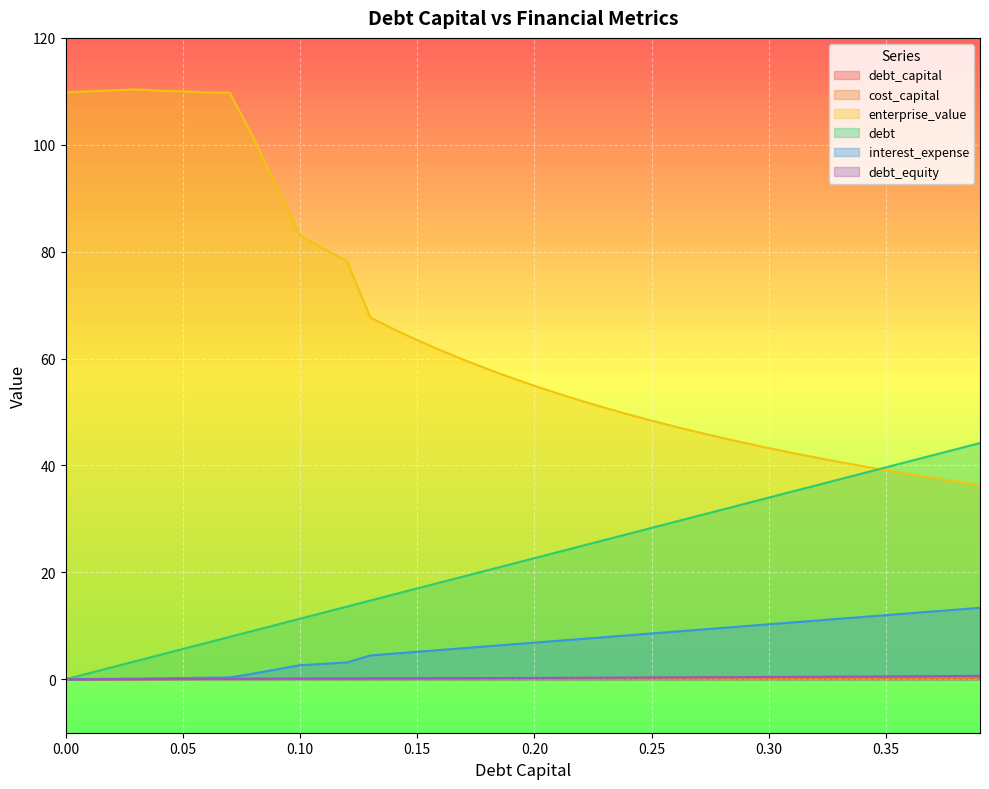

How many lines are shown in the chart?

6